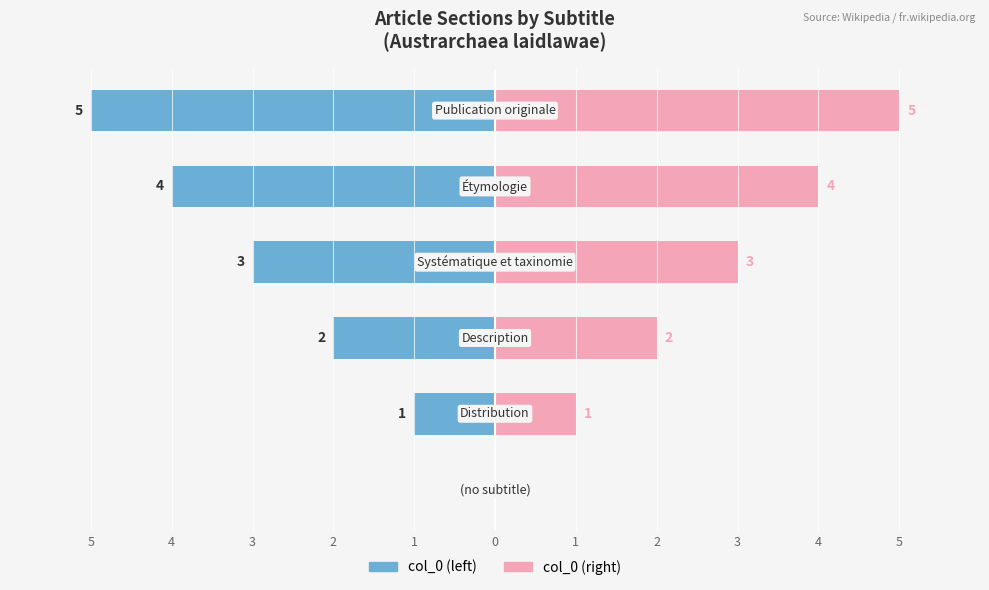

True or false: col_0 (left) has a value of 2 at 5.

False